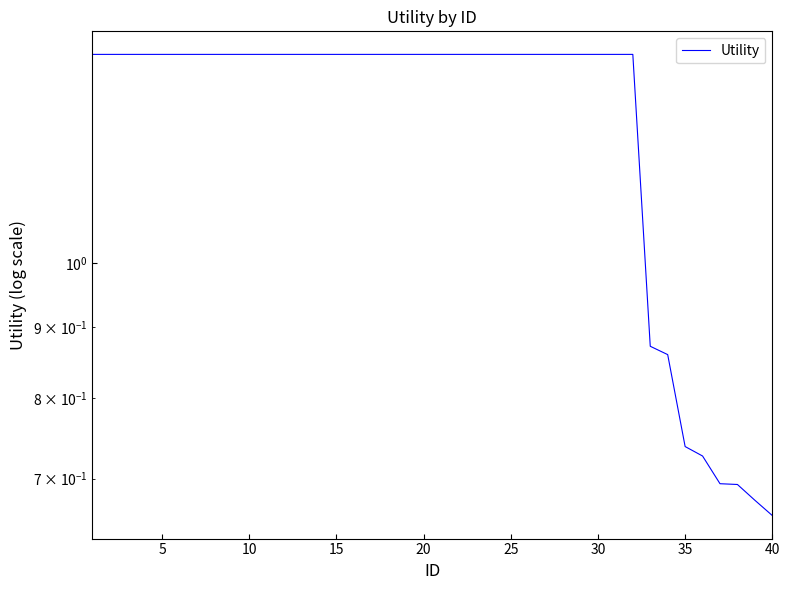

What is the difference between the values at 32 and 17?

0.5